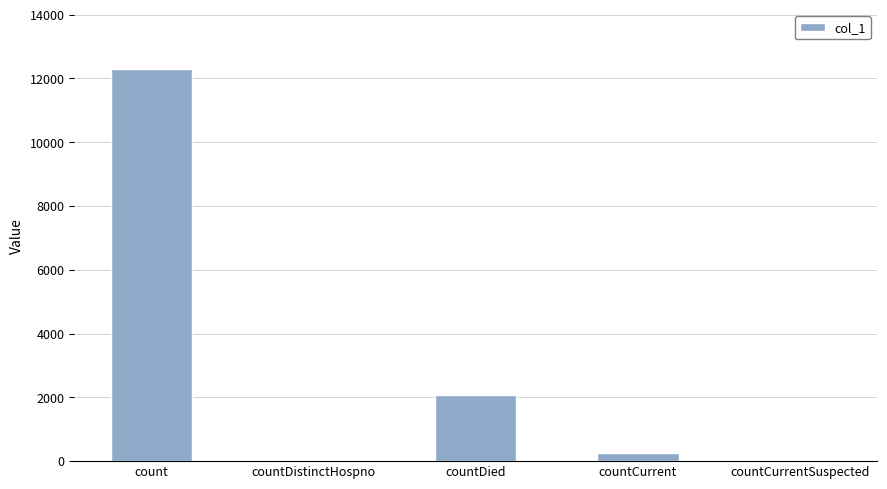

What is the sum of the values at countCurrent and countDied?

2302